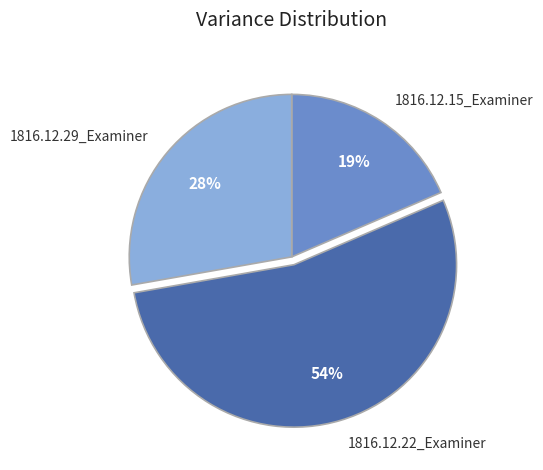

Do 1816.12.15_Examiner and 1816.12.29_Examiner together represent more than half of the pie?

No